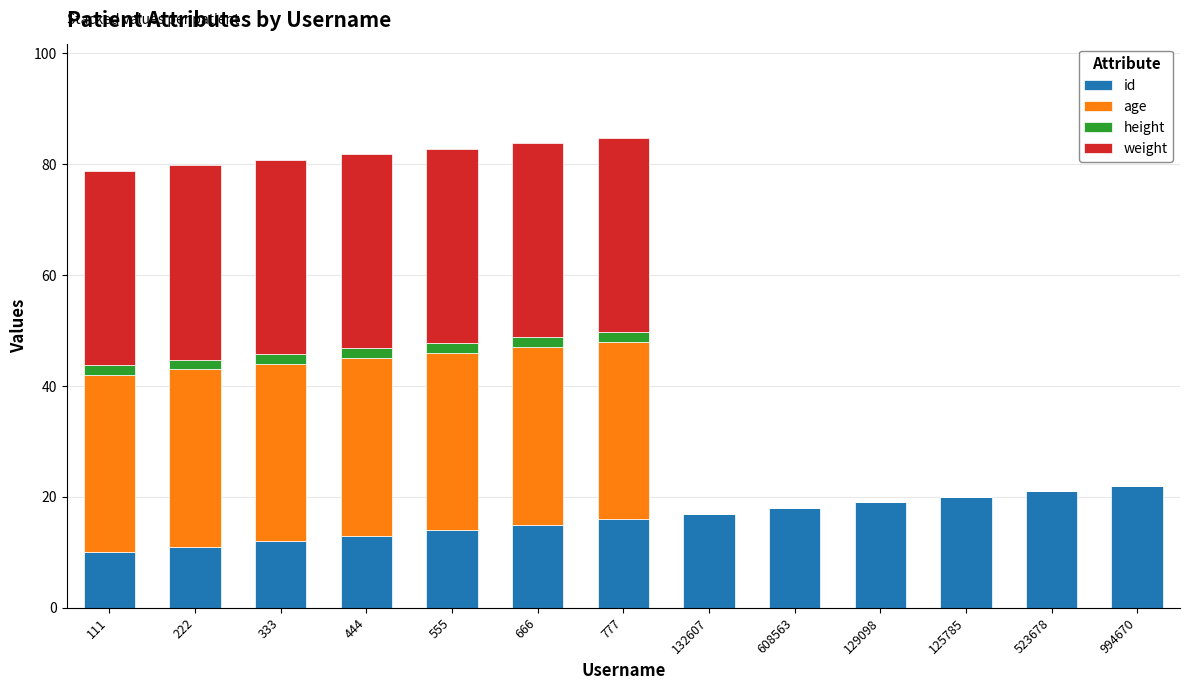

What is the sum of all id values?

208.0